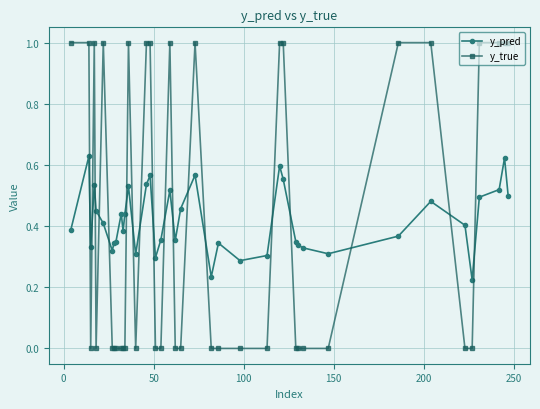

Rank the series by their maximum value, from highest to lowest.

y_true, y_pred